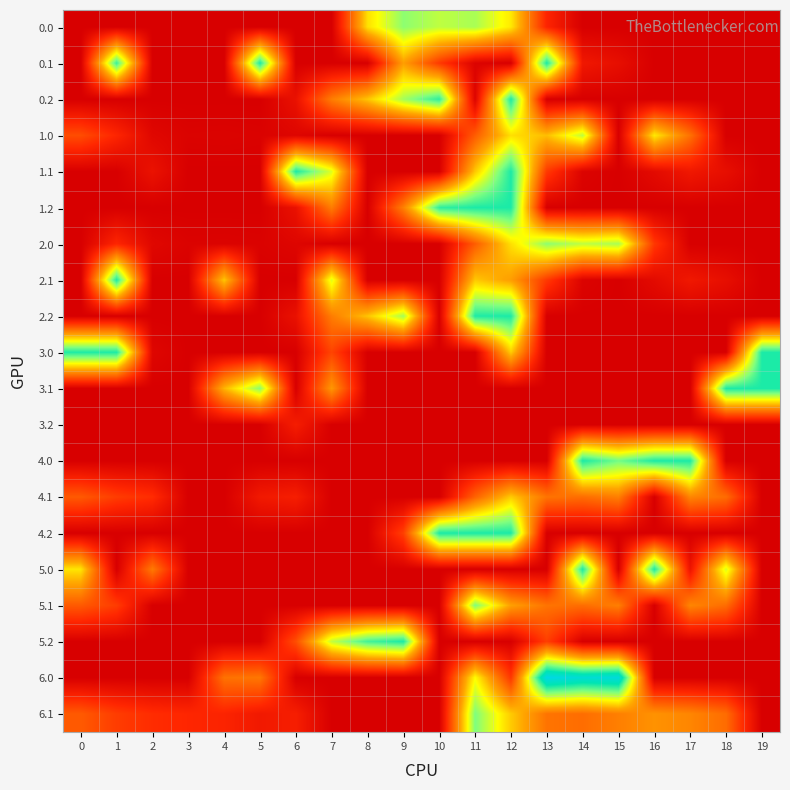

Reading right to left, transcribe all the data shown in this chart.

0.0: 19=0.0	18=0.0	17=0.0	16=0.0	15=0.0	14=0.0	13=48.4	12=192.3	11=238.4	10=229.9	9=249.2	8=186.7	7=0.0	6=0.0	5=0.0	4=0.0	3=0.0	2=0.0	1=0.0	0=0.0
0.1: 19=0.0	18=0.0	17=0.0	16=0.0	15=19.9	14=32.4	13=295.0	12=0.2	11=5.4	10=66.6	9=147.3	8=0.0	7=0.0	6=0.0	5=295.0	4=0.0	3=0.0	2=0.0	1=282.2	0=0.0
0.2: 19=0.0	18=0.0	17=0.0	16=0.0	15=0.0	14=0.0	13=0.0	12=295.0	11=6.6	10=287.4	9=240.4	8=171.2	7=120.6	6=23.5	5=0.0	4=0.0	3=0.0	2=0.0	1=0.0	0=0.0
1.0: 19=0.0	18=0.0	17=111.3	16=192.3	15=0.0	14=229.9	13=167.0	12=186.7	11=94.8	10=0.0	9=0.0	8=0.0	7=0.0	6=8.0	5=3.8	4=4.9	3=4.4	2=10.3	1=49.5	0=82.0
1.1: 19=0.0	18=19.9	17=32.4	16=14.5	15=0.2	14=5.4	13=66.6	12=295.0	11=173.1	10=0.0	9=0.0	8=0.0	7=217.1	6=295.0	5=0.0	4=0.0	3=0.0	2=24.8	1=0.0	0=0.0
1.2: 19=0.0	18=0.0	17=0.0	16=0.0	15=0.0	14=0.0	13=0.0	12=295.0	11=295.0	10=287.4	9=123.2	8=0.0	7=120.6	6=23.5	5=0.0	4=0.0	3=0.0	2=0.0	1=0.0	0=0.0
2.0: 19=0.0	18=0.0	17=0.0	16=65.0	15=238.4	14=229.9	13=249.2	12=186.7	11=94.8	10=0.0	9=0.0	8=0.0	7=0.0	6=8.0	5=3.8	4=4.9	3=4.4	2=10.3	1=49.5	0=0.0
2.1: 19=0.0	18=19.9	17=32.4	16=14.5	15=0.2	14=5.4	13=66.6	12=147.3	11=173.1	10=0.0	9=0.0	8=0.0	7=217.1	6=0.0	5=0.0	4=172.5	3=0.0	2=0.0	1=295.0	0=0.0
2.2: 19=0.0	18=0.0	17=0.0	16=0.0	15=0.0	14=0.0	13=0.0	12=295.0	11=294.0	10=0.0	9=240.4	8=171.2	7=120.6	6=23.5	5=0.0	4=0.0	3=0.0	2=0.0	1=0.0	0=0.0
3.0: 19=295.0	18=0.0	17=0.0	16=0.0	15=0.0	14=0.0	13=0.0	12=175.9	11=0.0	10=0.0	9=0.0	8=0.0	7=75.1	6=0.0	5=0.0	4=0.0	3=0.0	2=8.9	1=295.0	0=295.0
3.1: 19=295.0	18=295.0	17=0.0	16=0.0	15=0.0	14=0.0	13=0.0	12=0.0	11=0.0	10=0.0	9=0.0	8=0.0	7=142.1	6=0.0	5=250.7	4=162.0	3=0.0	2=0.0	1=0.0	0=0.0
3.2: 19=0.0	18=0.0	17=0.0	16=0.0	15=0.0	14=0.0	13=0.0	12=0.0	11=0.0	10=0.0	9=0.0	8=0.0	7=0.0	6=38.9	5=0.0	4=0.0	3=0.0	2=0.0	1=0.0	0=0.0
4.0: 19=0.0	18=0.0	17=295.0	16=295.0	15=259.8	14=295.0	13=0.0	12=0.0	11=0.0	10=0.0	9=0.0	8=0.0	7=0.0	6=0.0	5=0.0	4=0.0	3=0.0	2=0.0	1=0.0	0=0.0
4.1: 19=0.0	18=107.4	17=127.9	16=0.0	15=122.5	14=108.2	13=113.4	12=174.6	11=99.4	10=0.0	9=0.0	8=0.0	7=0.0	6=40.2	5=33.7	4=0.0	3=0.0	2=55.9	1=69.1	0=92.6
4.2: 19=0.0	18=0.0	17=0.0	16=0.0	15=0.0	14=0.0	13=0.0	12=295.0	11=295.0	10=295.0	9=71.2	8=0.0	7=0.0	6=0.0	5=0.0	4=0.0	3=0.0	2=0.0	1=0.0	0=0.0
5.0: 19=0.0	18=219.3	17=27.2	16=295.0	15=0.0	14=295.0	13=0.0	12=0.0	11=0.0	10=0.0	9=0.0	8=0.0	7=0.0	6=0.0	5=0.0	4=0.0	3=0.0	2=118.3	1=0.0	0=190.0
5.1: 19=0.0	18=107.4	17=127.9	16=0.0	15=122.5	14=108.2	13=113.4	12=148.6	11=255.3	10=0.0	9=0.0	8=0.0	7=0.0	6=0.0	5=0.0	4=0.0	3=0.0	2=0.0	1=69.1	0=92.6
5.2: 19=0.0	18=0.0	17=0.0	16=0.0	15=0.0	14=0.0	13=70.4	12=0.0	11=0.0	10=0.0	9=295.0	8=279.2	7=228.6	6=83.0	5=0.0	4=0.0	3=0.0	2=0.0	1=0.0	0=0.0
6.0: 19=0.0	18=0.0	17=0.0	16=0.0	15=346.4	14=337.9	13=357.2	12=64.7	11=202.8	10=0.0	9=0.0	8=0.0	7=0.0	6=0.0	5=116.0	4=111.8	3=0.0	2=0.0	1=0.0	0=0.0
6.1: 19=0.0	18=107.4	17=127.9	16=137.8	15=122.5	14=108.2	13=113.4	12=174.6	11=255.3	10=0.0	9=0.0	8=0.0	7=0.0	6=40.2	5=33.7	4=47.6	3=50.7	2=55.9	1=69.1	0=92.6